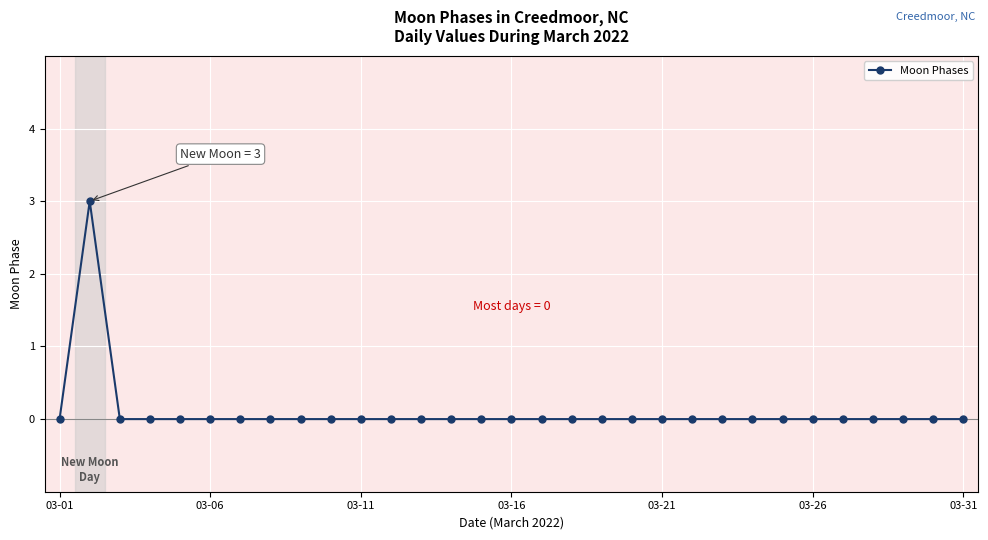

What is the greatest value displayed?

3